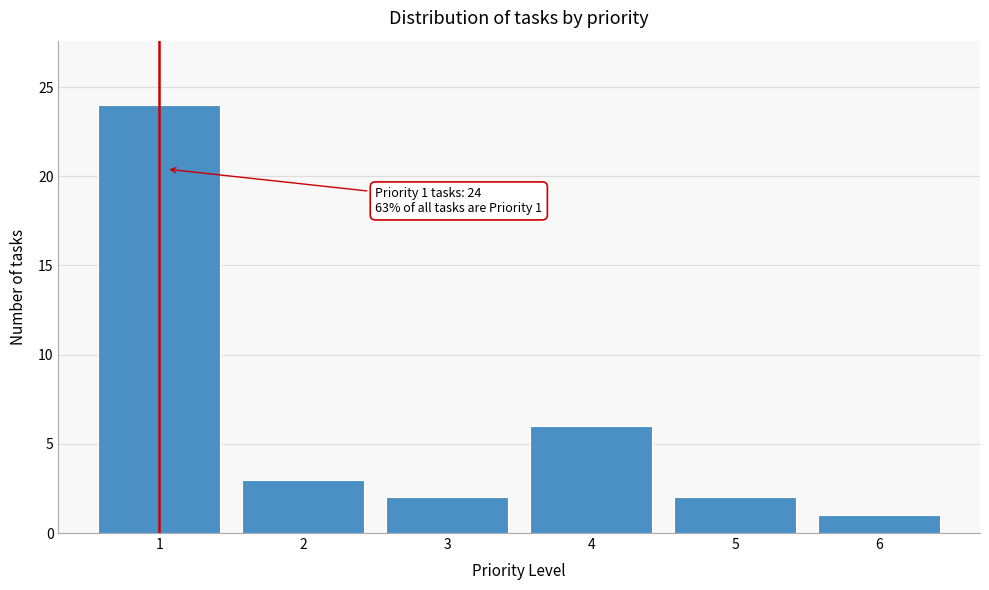

Which range on the x-axis has the tallest bar?

0.5 to 1.5